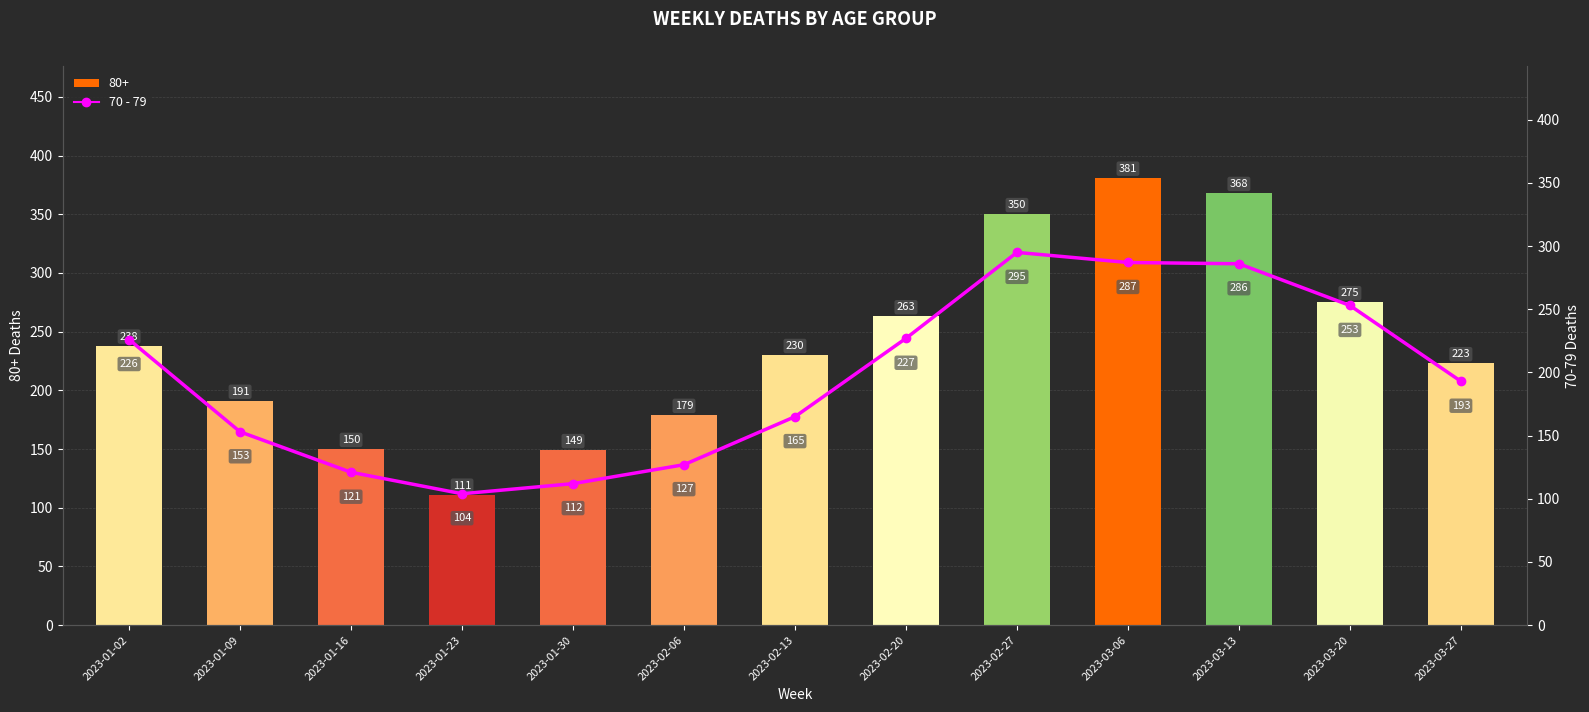

At which category does the chart reach its peak across all series?

2023-02-27